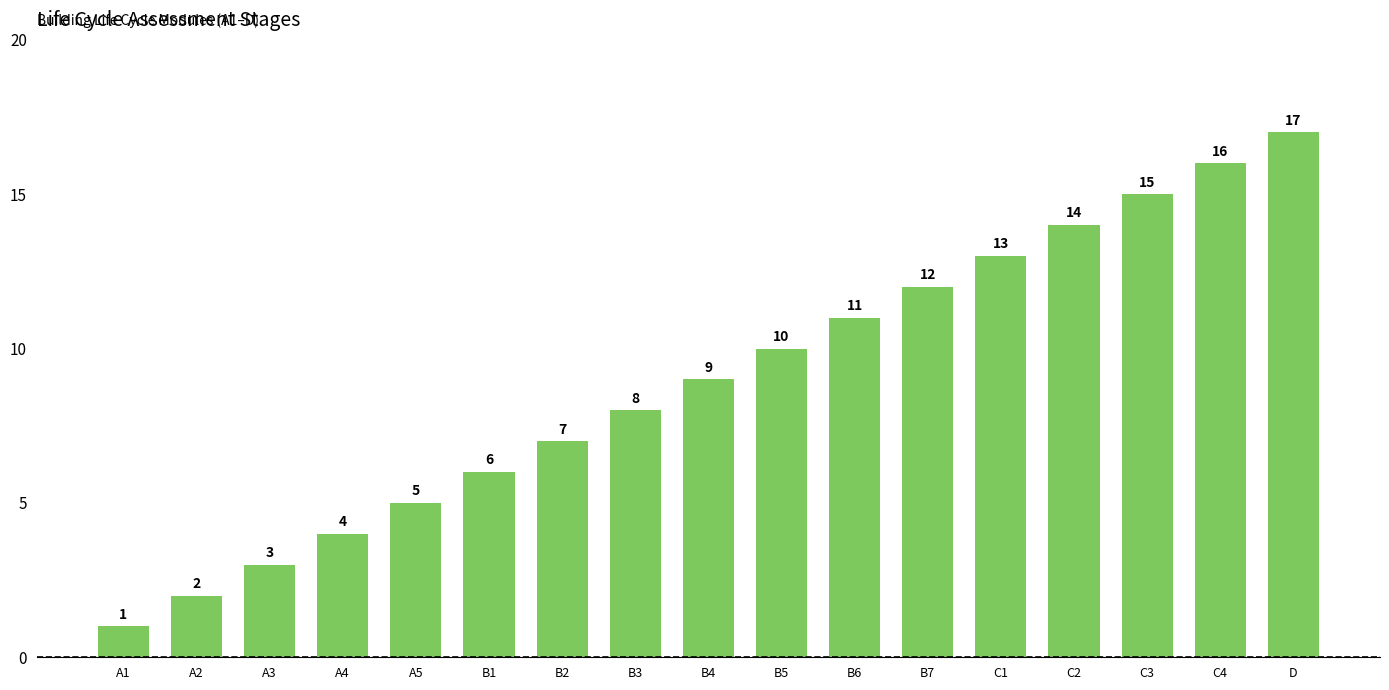

What is the difference between the maximum and minimum values?

16